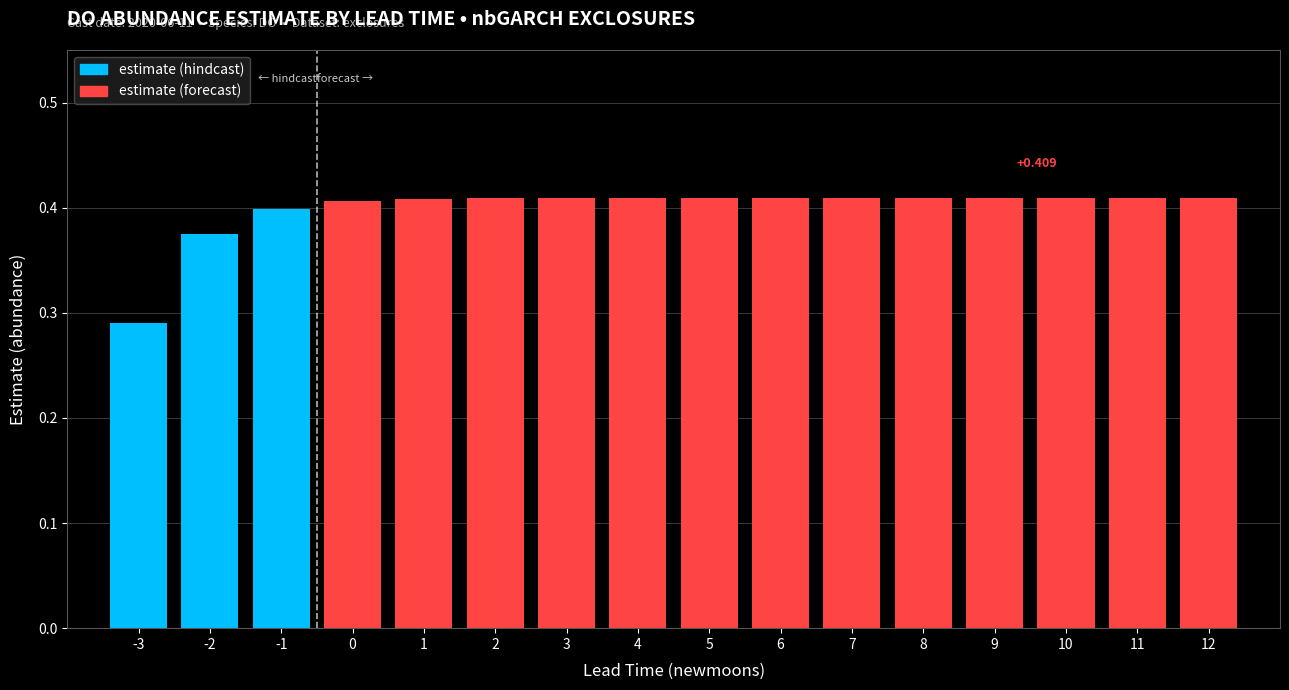

Reading right to left, what are all the values shown in this chart?

12=0.4	11=0.4	10=0.4	9=0.4	8=0.4	7=0.4	6=0.4	5=0.4	4=0.4	3=0.4	2=0.4	1=0.4	0=0.4	-1=0.4	-2=0.4	-3=0.3